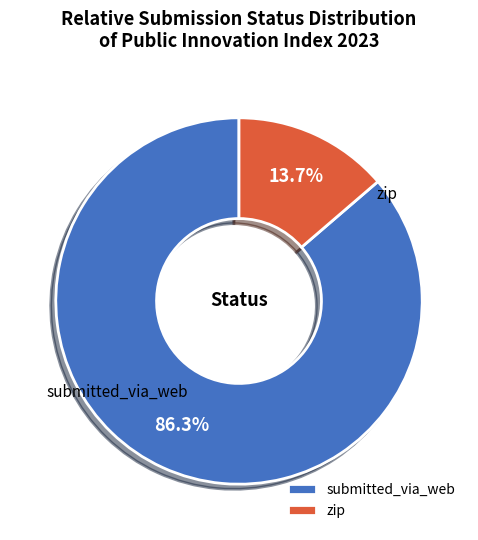

To the nearest percent, what portion does zip represent?

14%